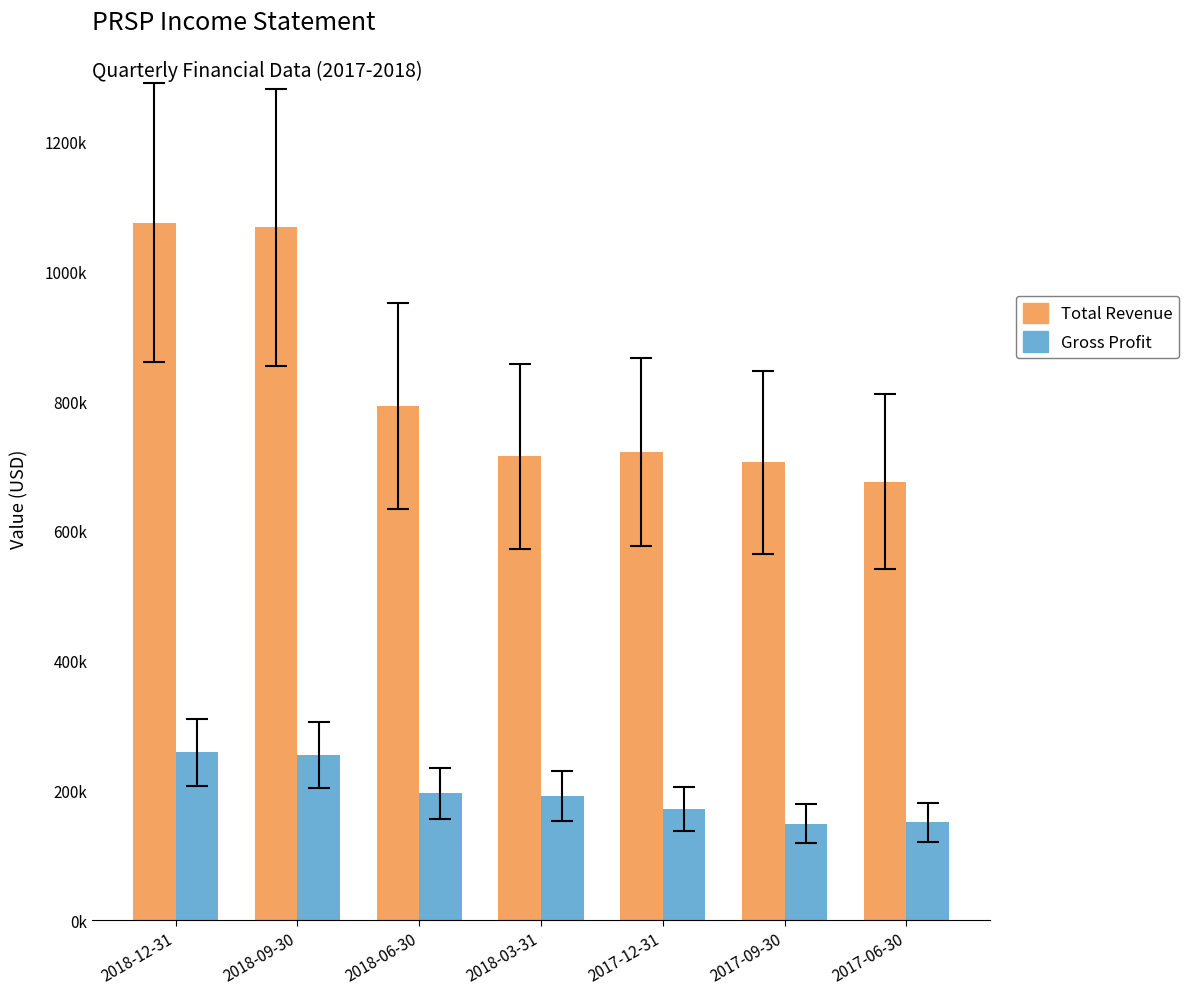

Is the value of Gross Profit at 2017-06-30 greater than the value of Total Revenue at 2018-06-30?

No